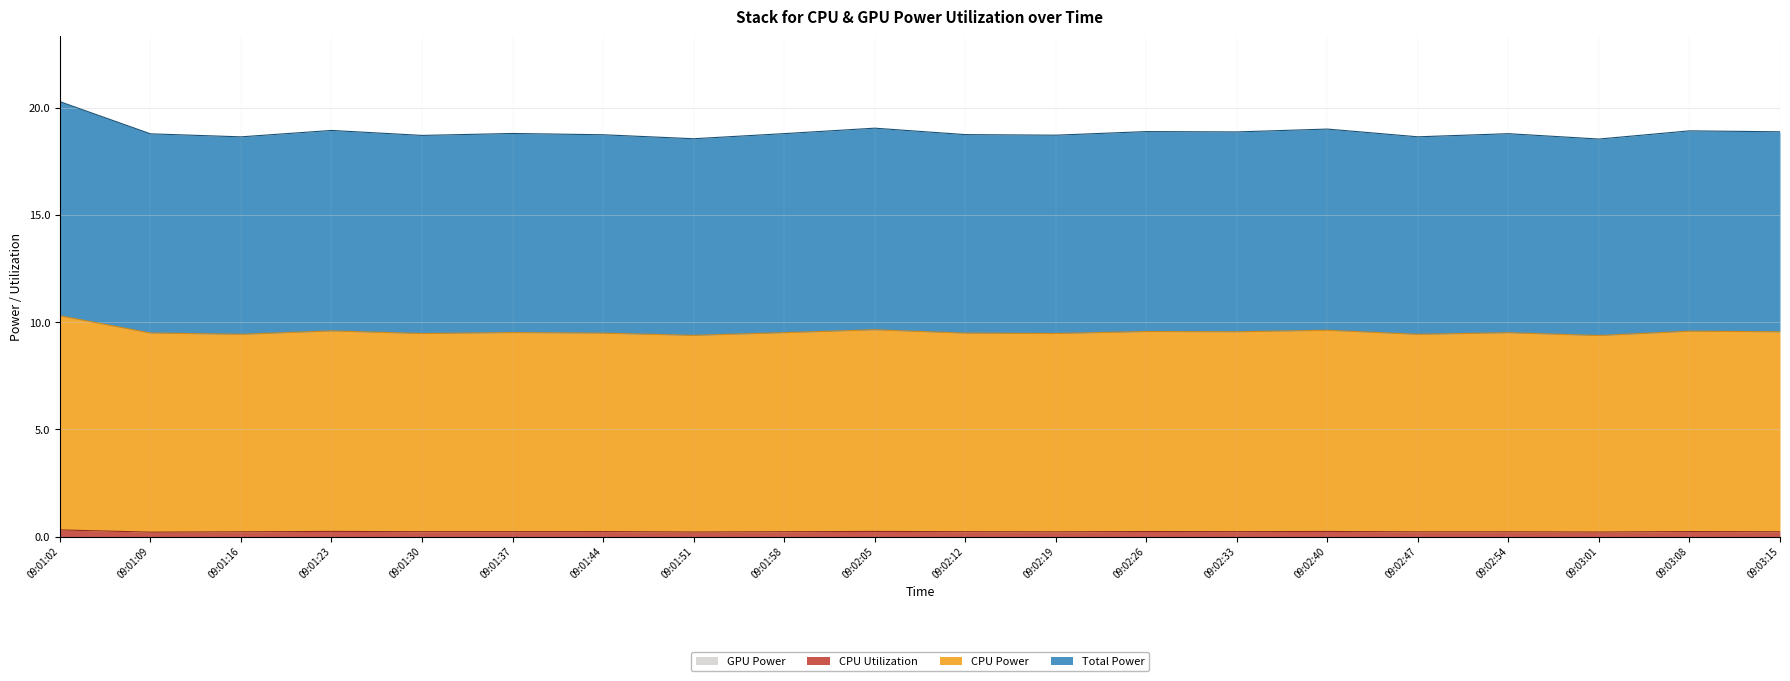

True or false: Total Power and CPU Utilization cross at least once.

False